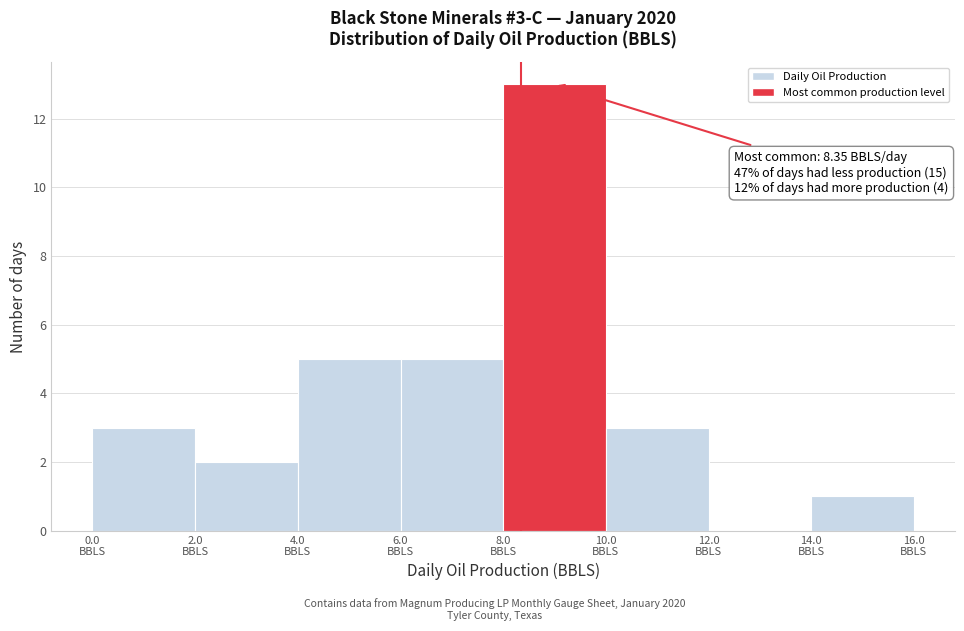

Which range on the x-axis has the tallest bar?

8 to 10